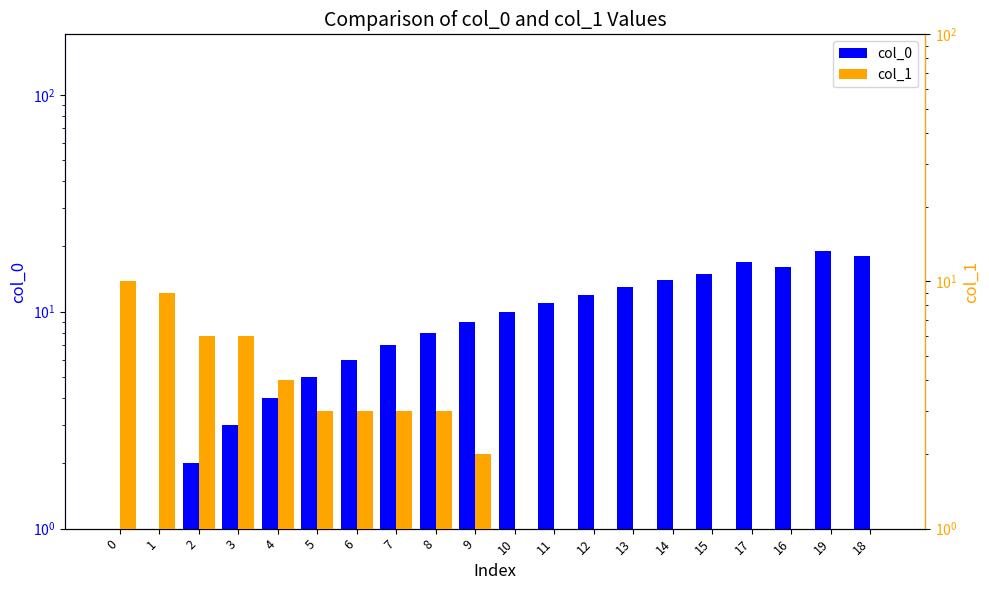

At which label does col_0 first exceed 10?

11